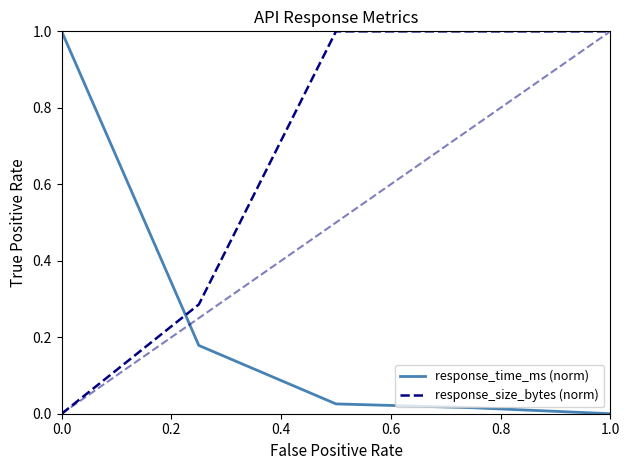

How many times do response_time_ms (norm) and response_size_bytes (norm) cross each other?

1